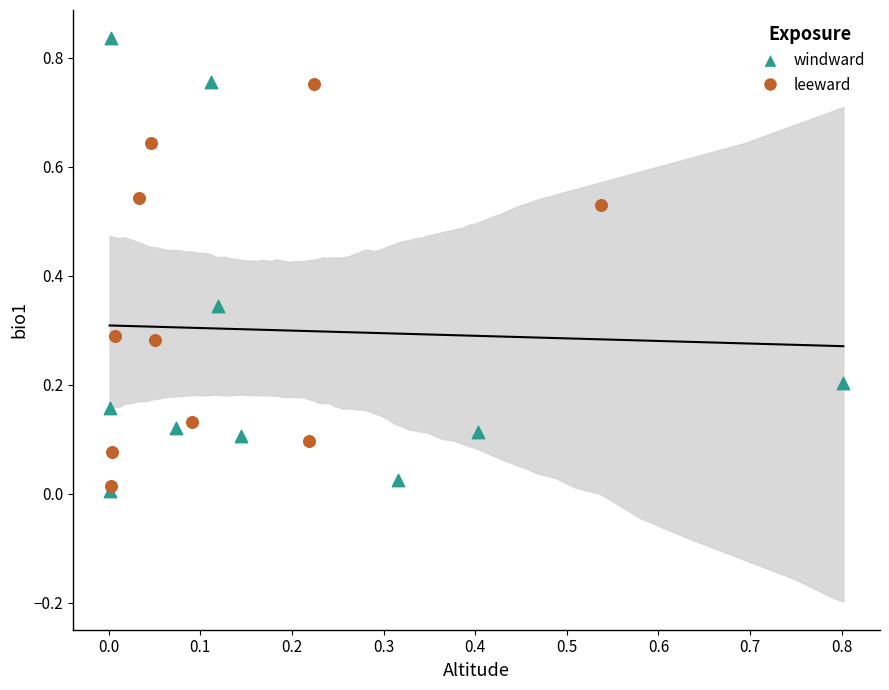

Which series reaches the maximum Y coordinate?

windward